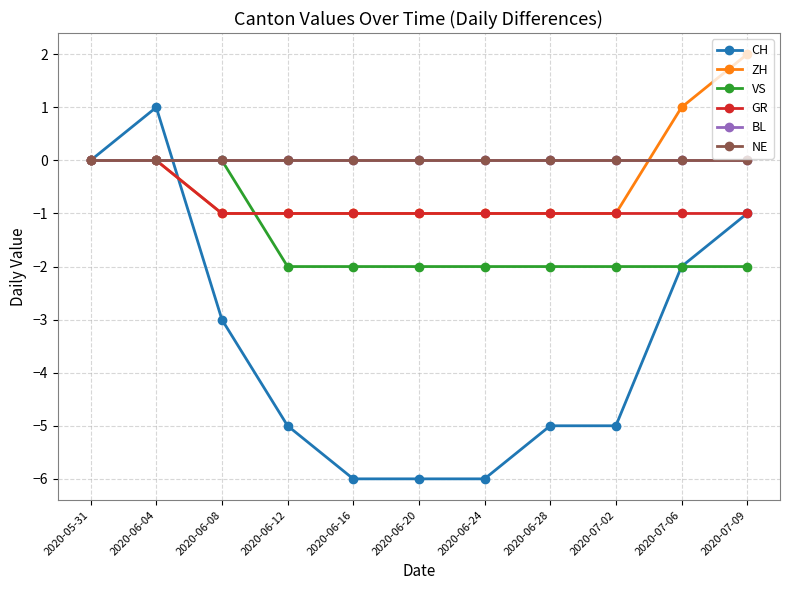

What is the value of the CH point at the 2nd from the left?

1